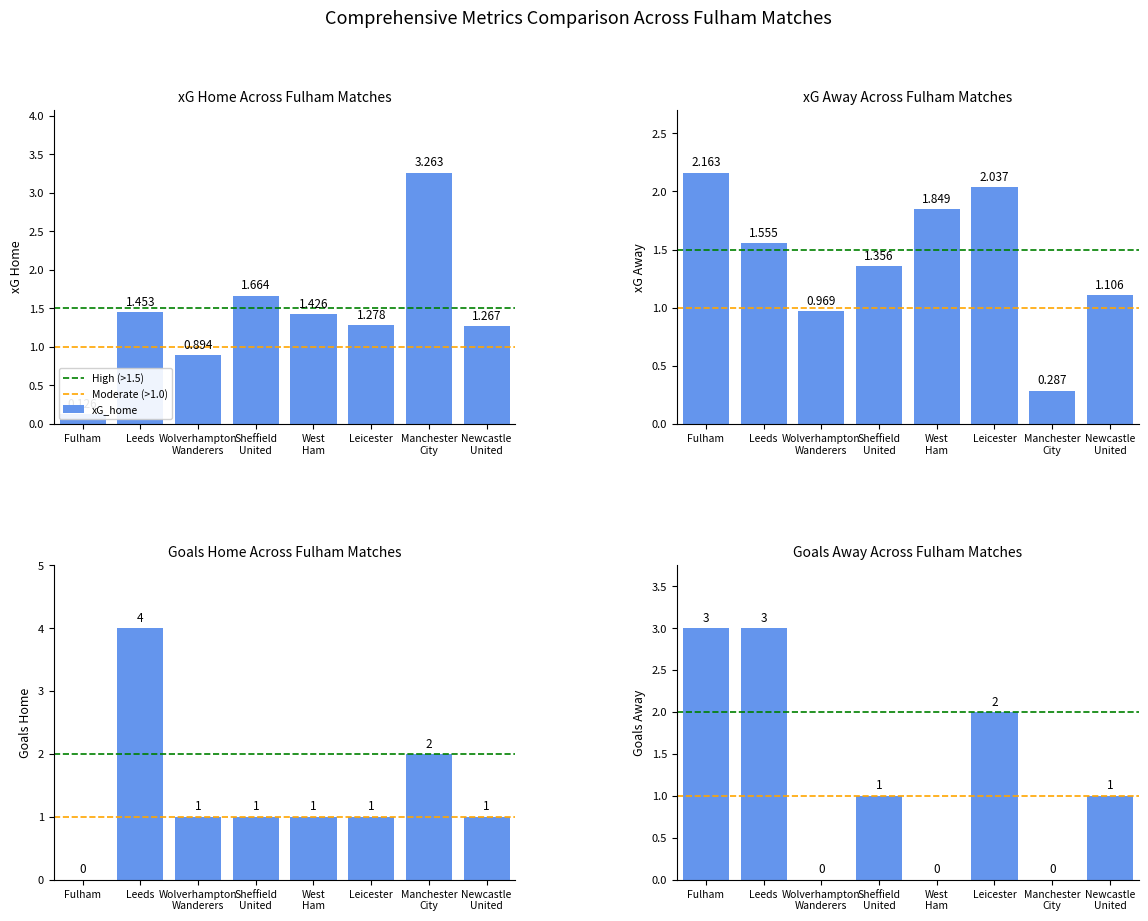

What is the value of the xG_home bar at the 3rd from the left?

0.9